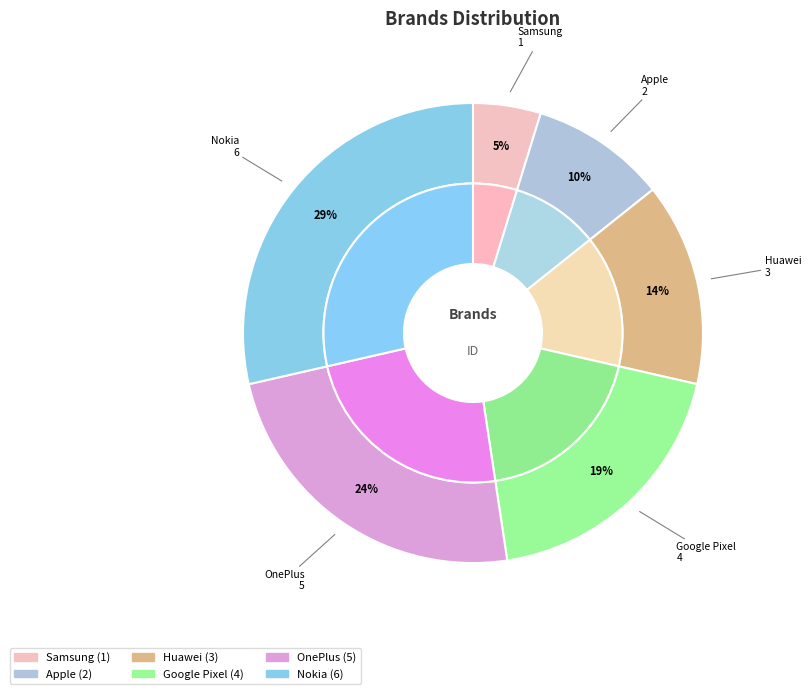

Combined, what portion of the pie is OnePlus and Apple?

33.3%